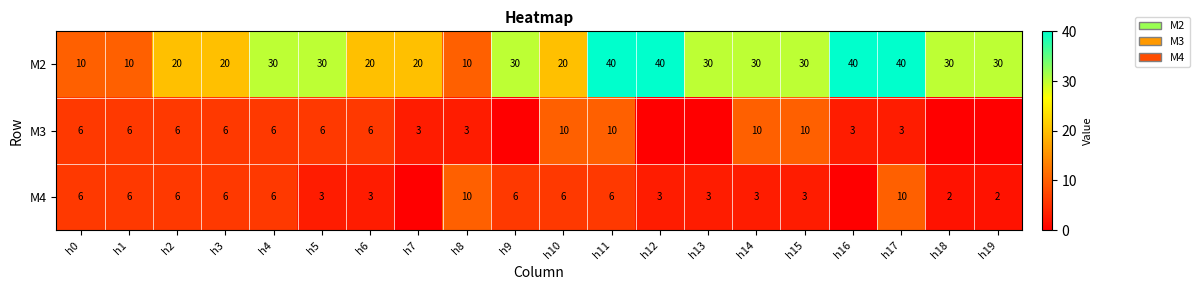

Is the value of M3 at h3 greater than the value of M2 at h6?

No